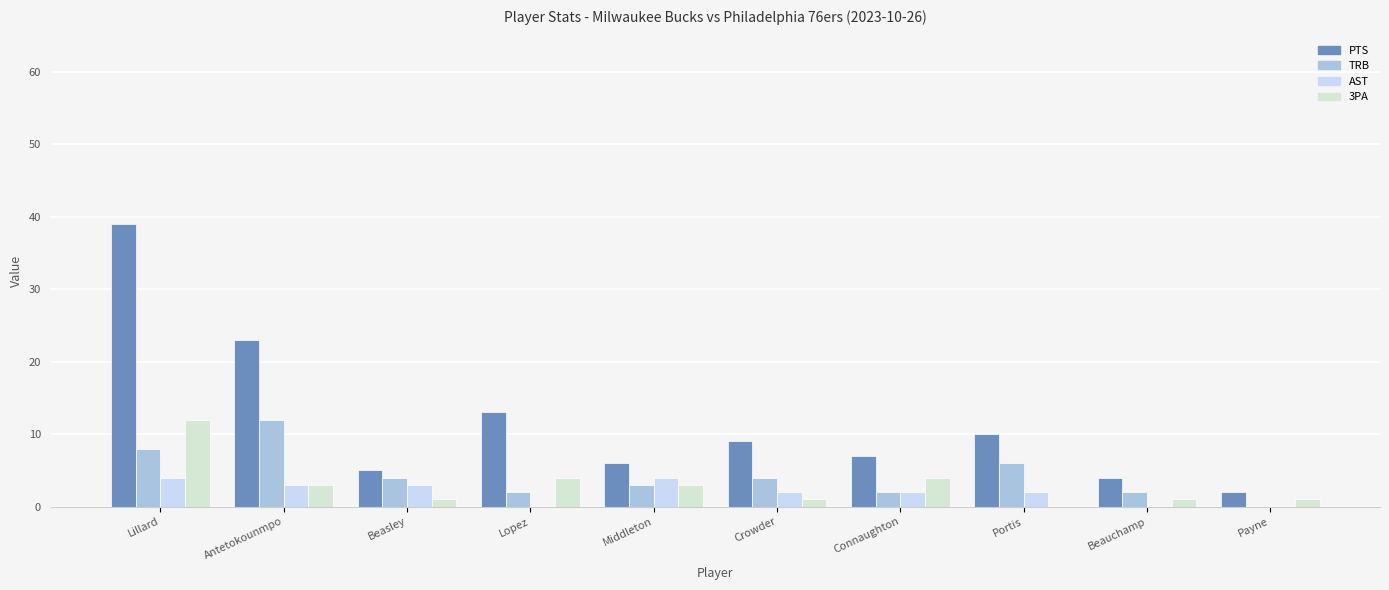

Where does the AST series first go above 2?

Lillard